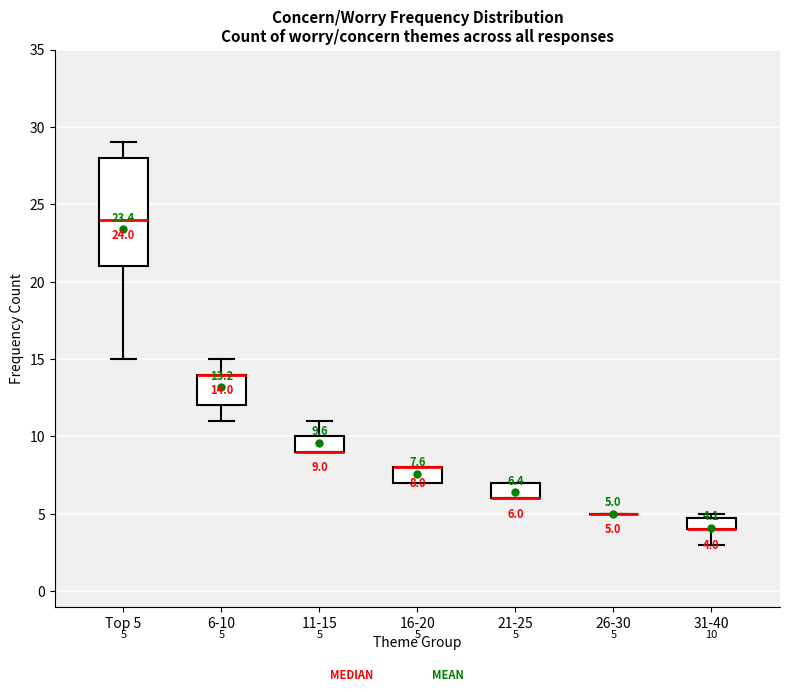

Which box is the tallest, from its lower edge to its upper edge?

Top 5